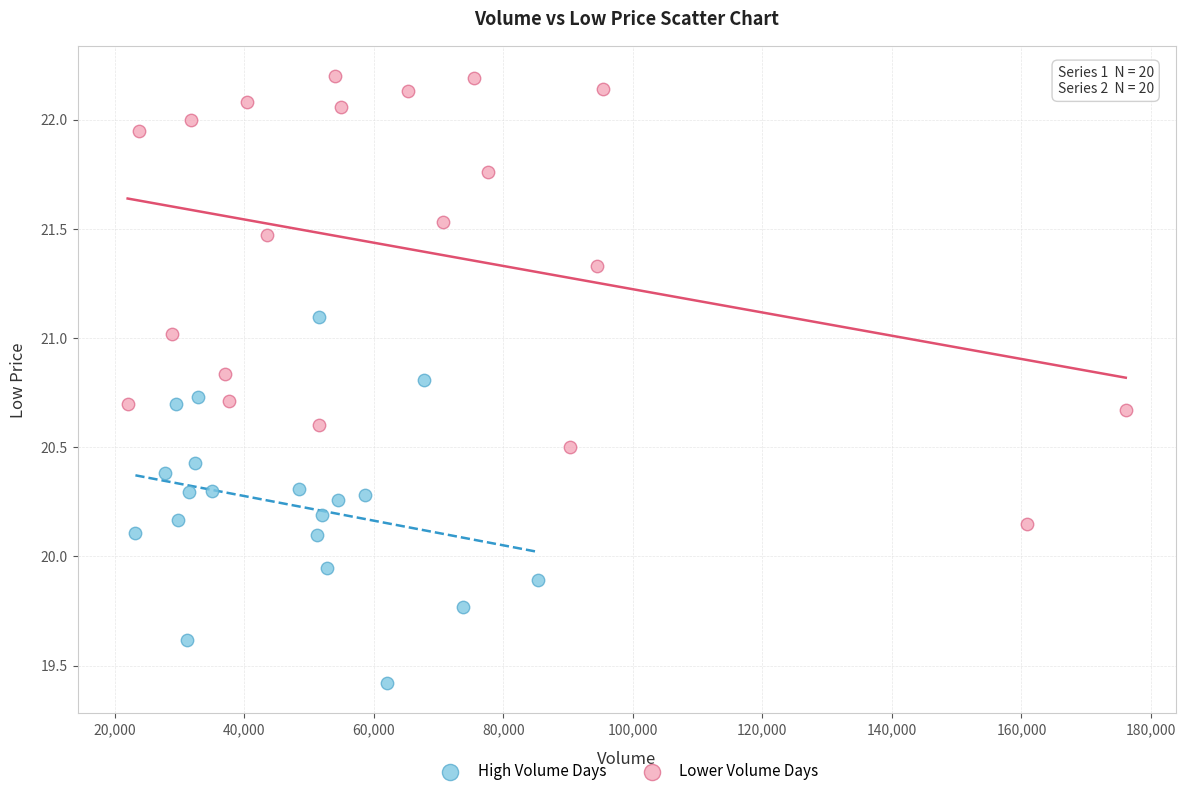

Which series has the largest Y range (max minus min)?

Lower Volume Days